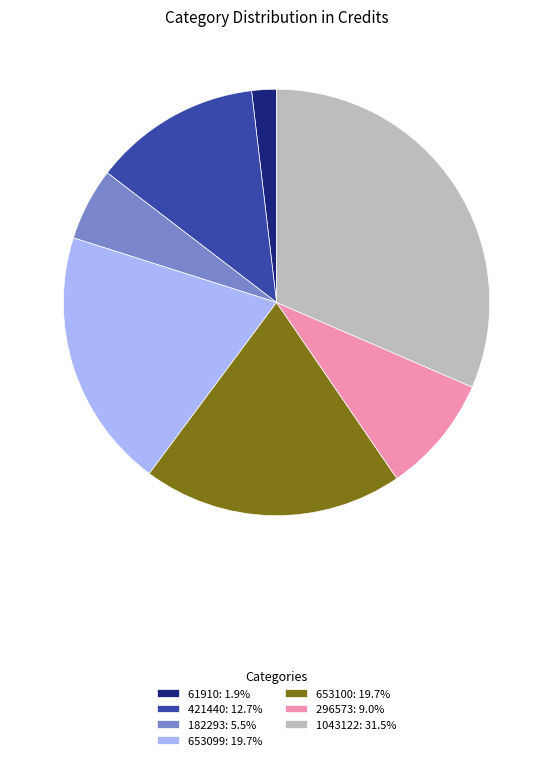

Is 421440 the majority of the pie?

No